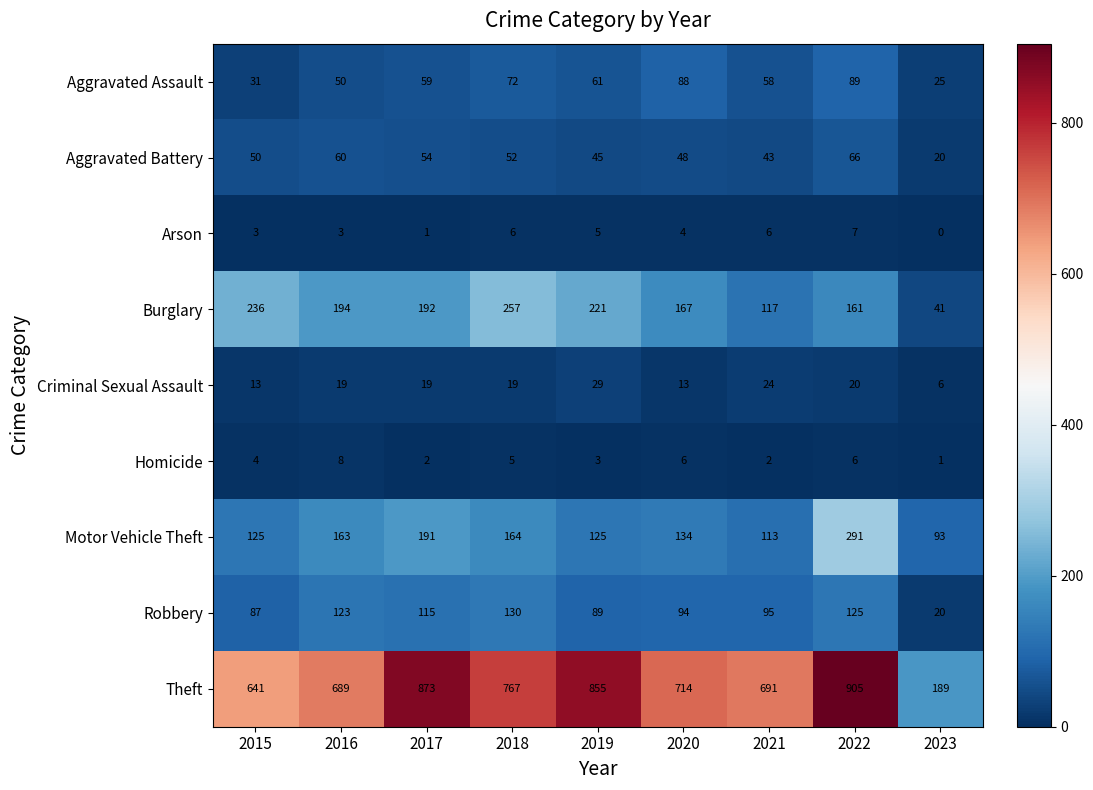

True or false: Aggravated Assault has a value of 128 at 2022.

False